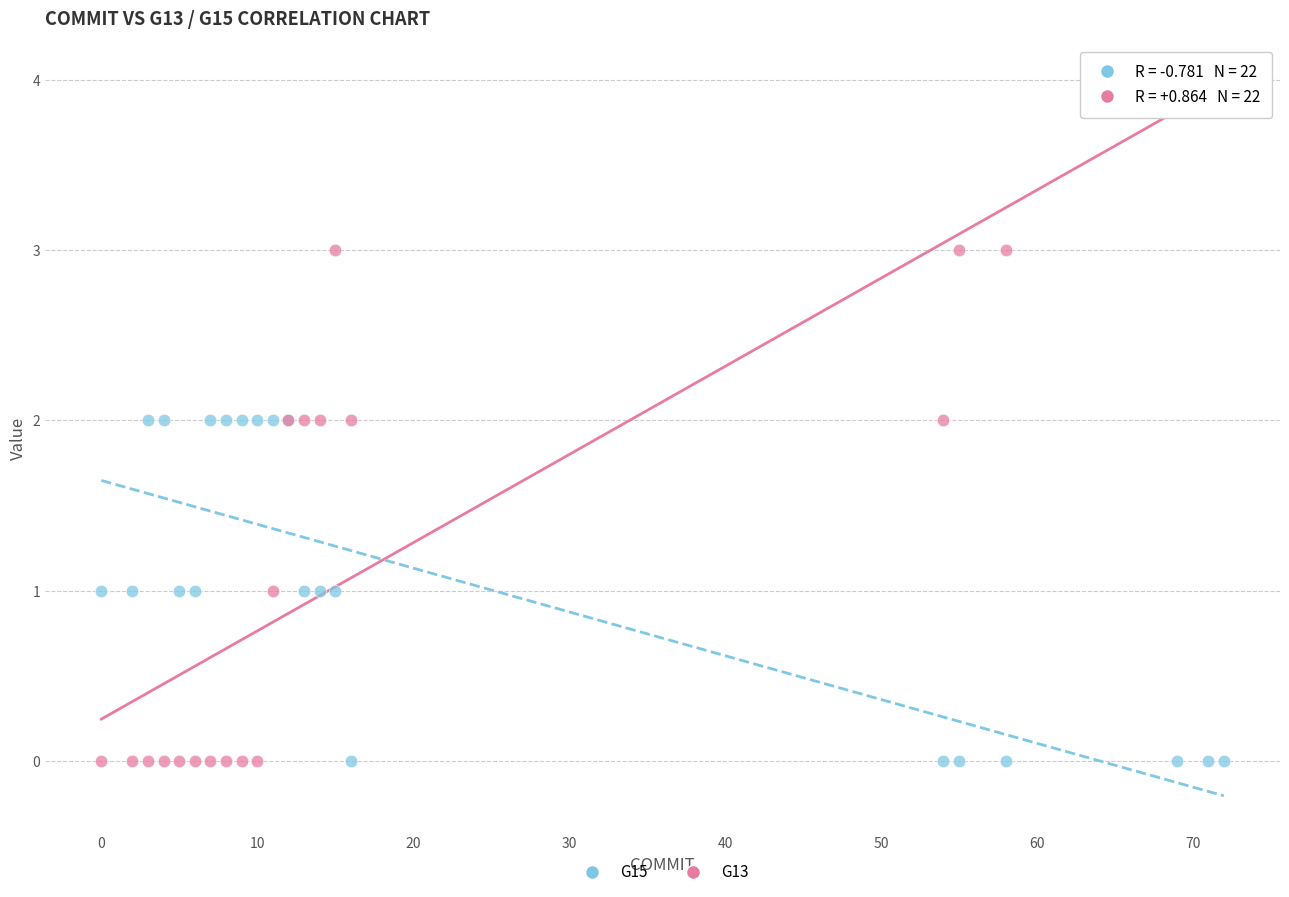

Which series contains the highest Y value?

G13